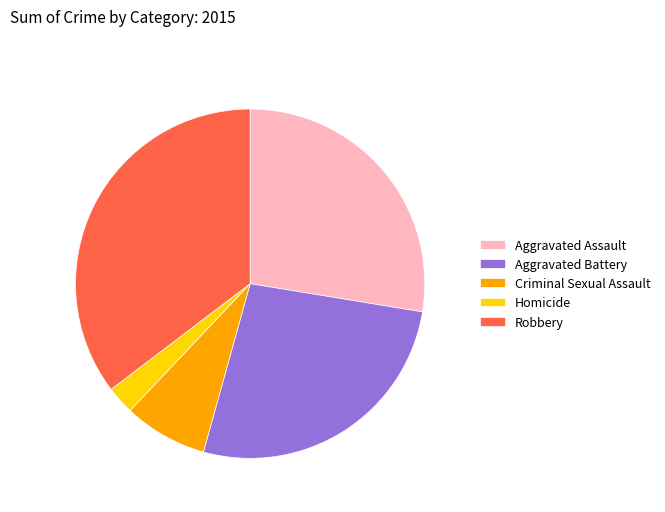

Which slice is the smallest?

Homicide